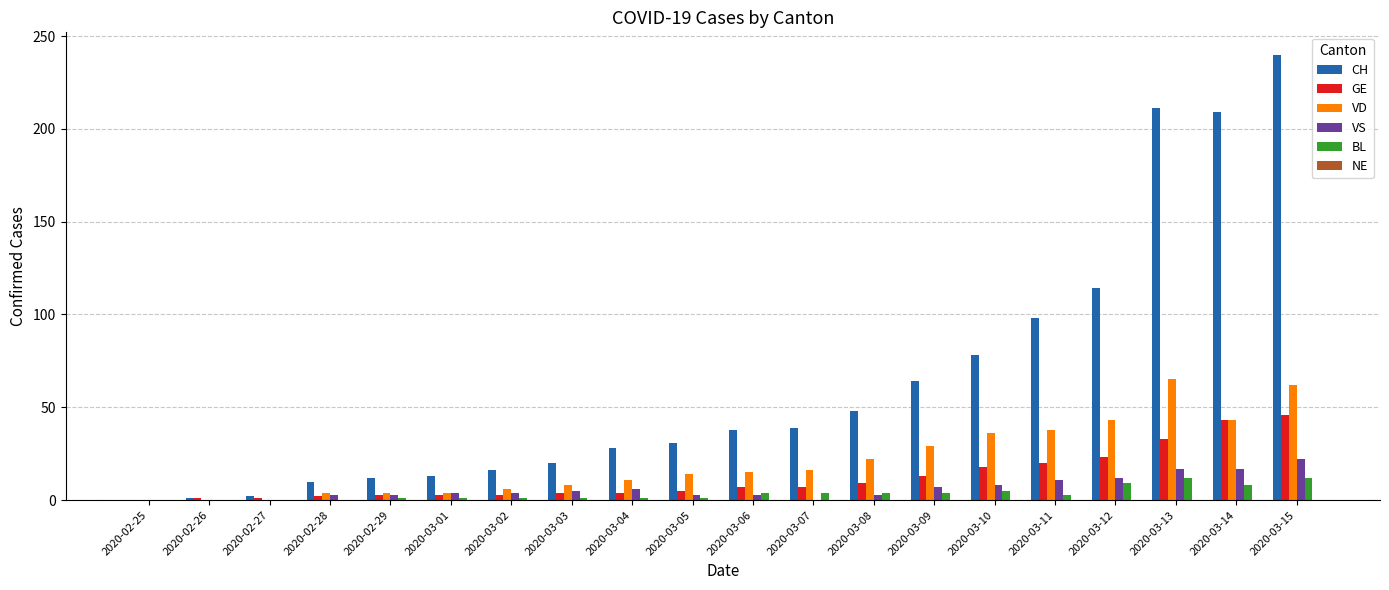

At which label is CH closest to 120?

2020-03-12